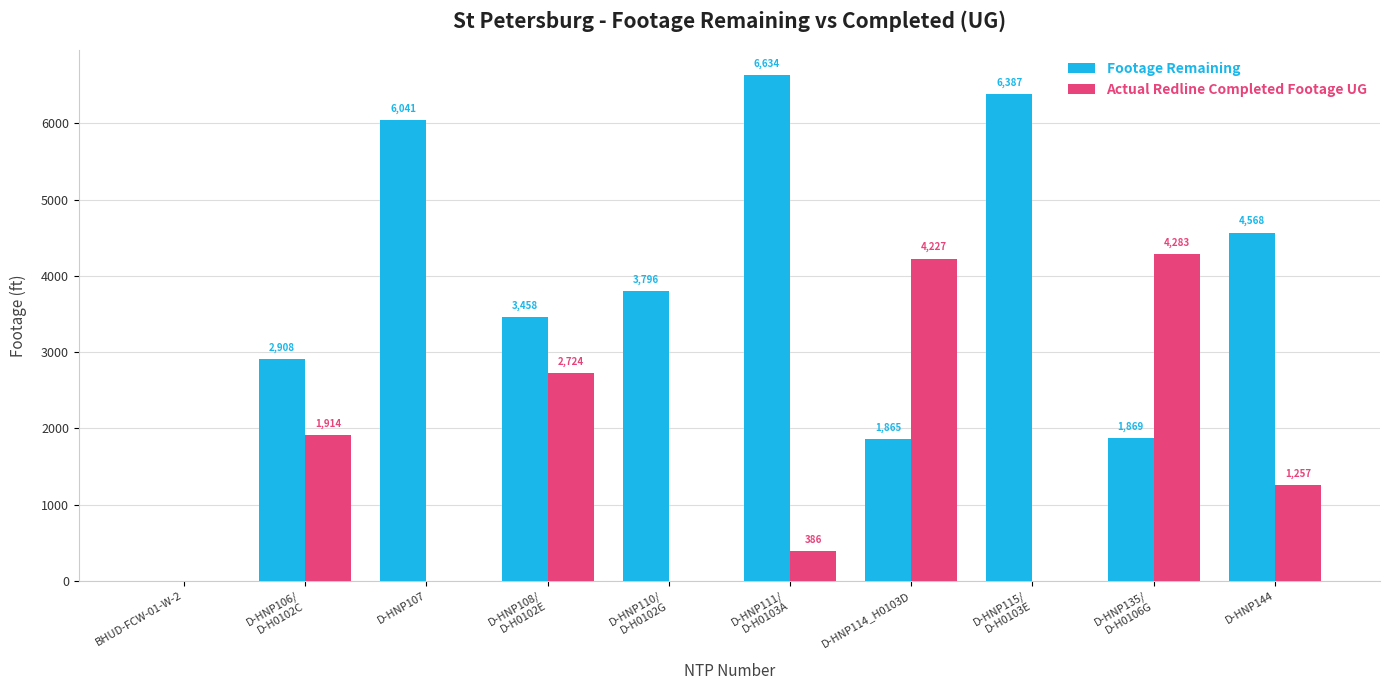

How many positive values does the Actual Redline Completed Footage UG series have?

6